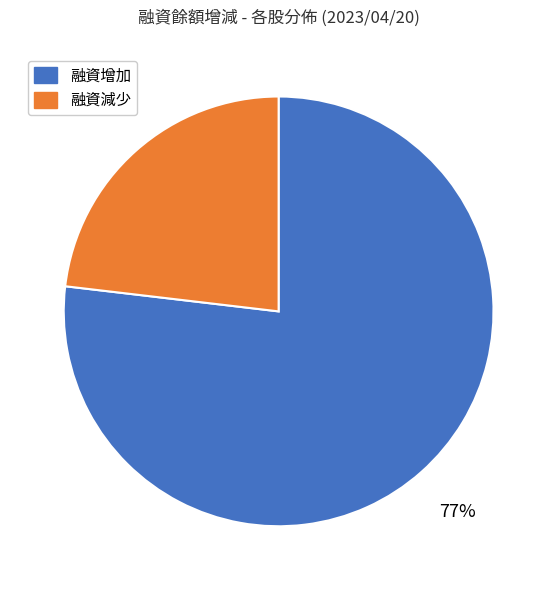

Is it true that 融資增加 is 77% of the pie?

True